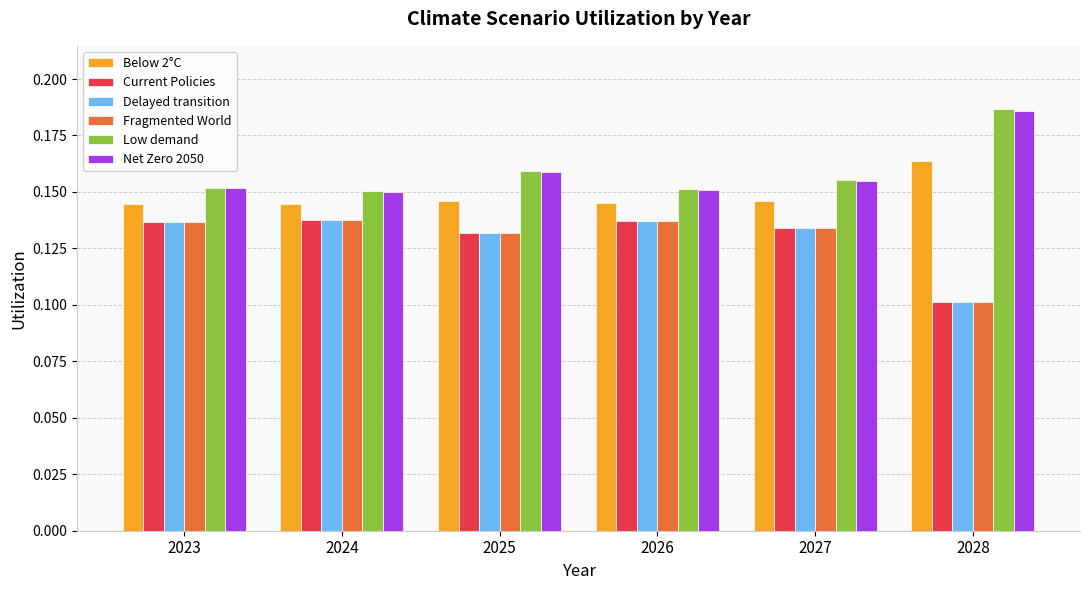

True or false: Current Policies has a value of 0.1 at 2024.

True